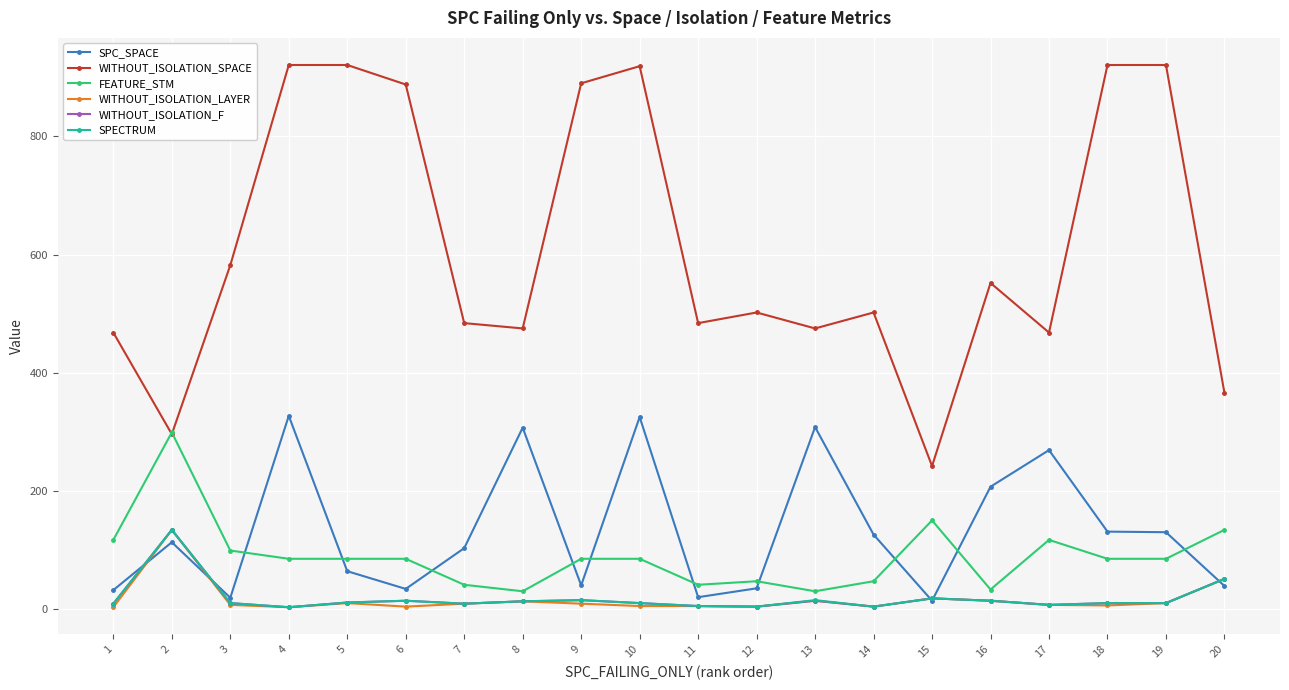

What is the total value across all series at 20?

692